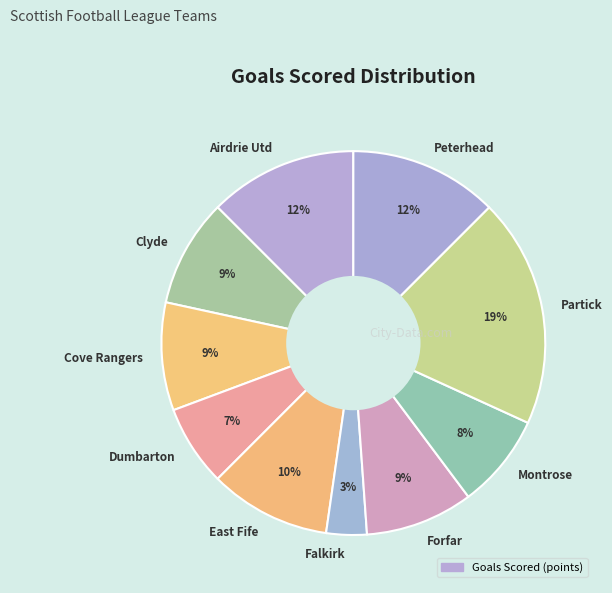

To the nearest percent, what is the average slice percentage?

10%